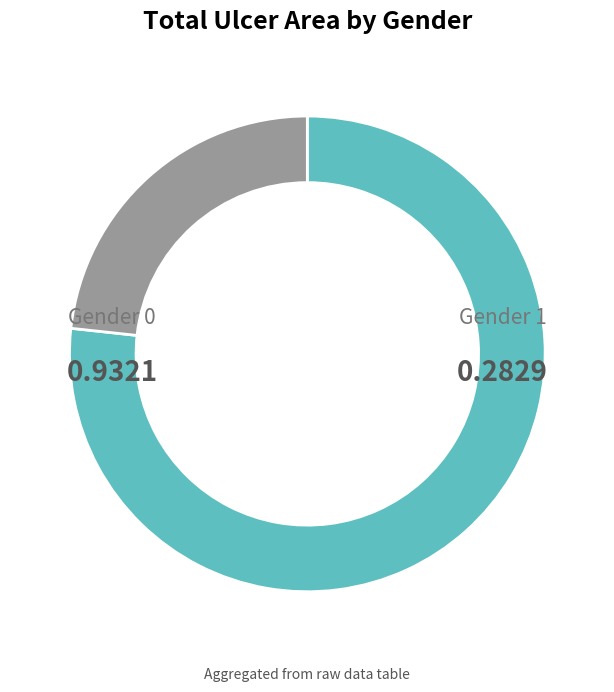

Is there a majority slice in this chart?

Yes